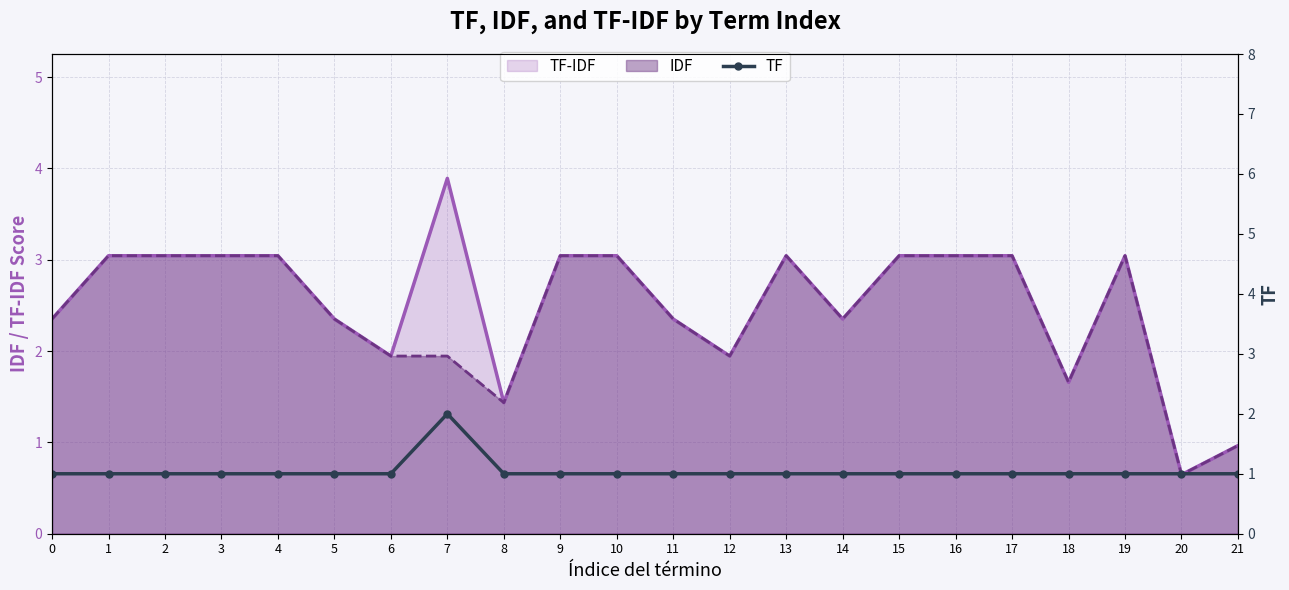

At which category does the chart reach its peak across all series?

7